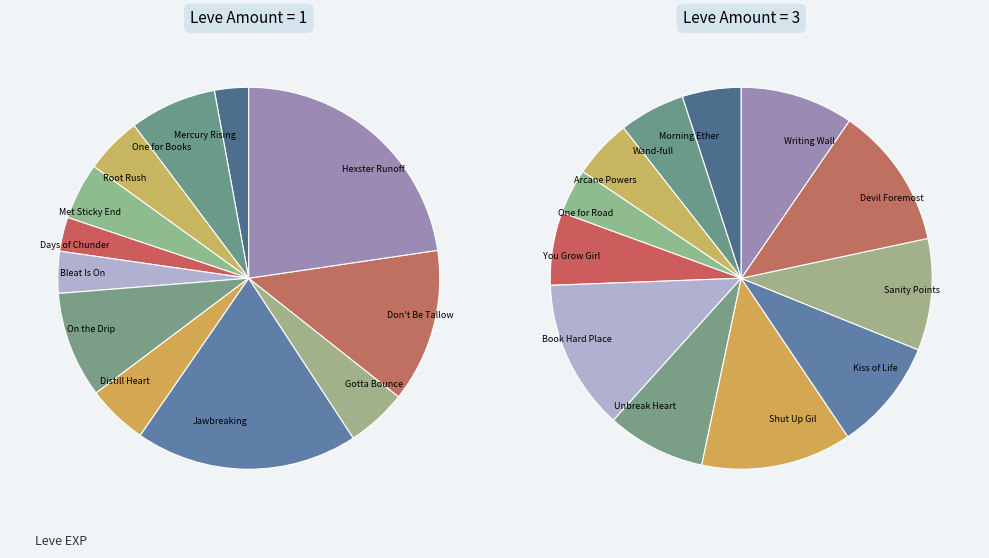

How much of the chart is everything except 10?

87.0%